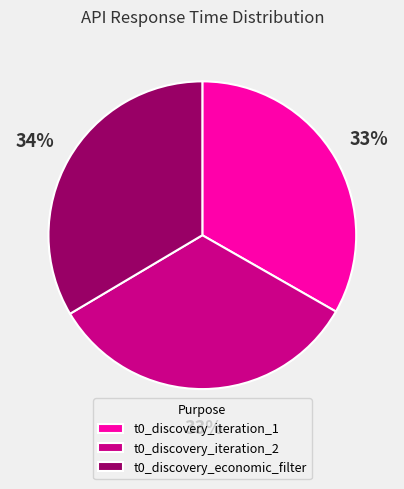

Is there any slice that represents more than half of the pie?

No